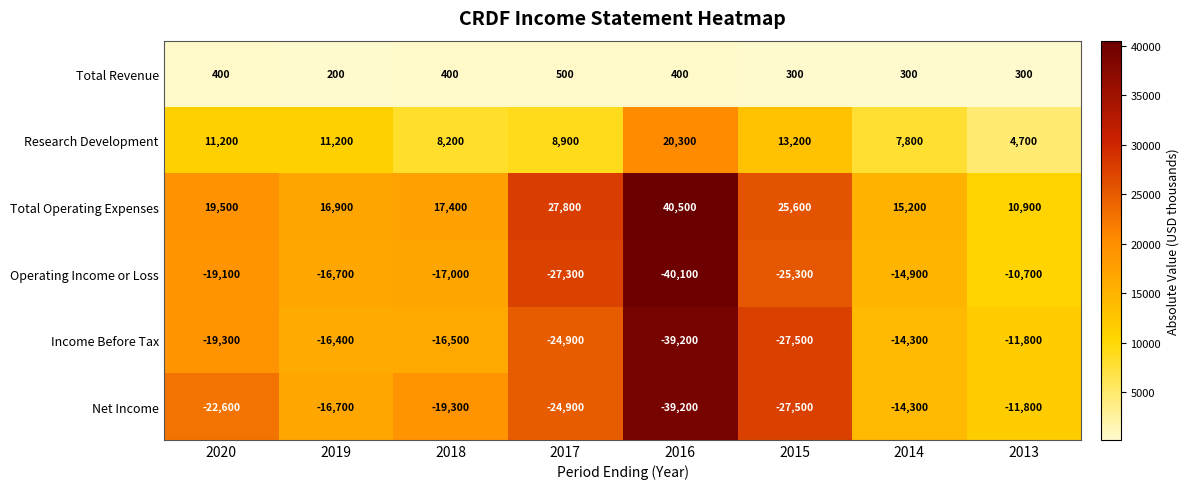

At how many categories does at least one series exceed 18845?

4